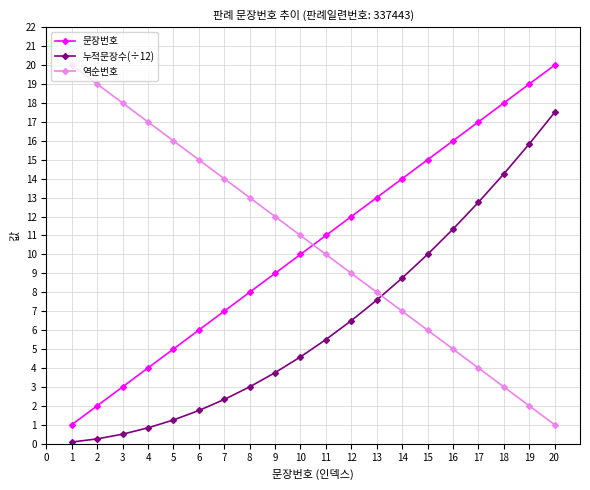

The value of 누적문장수(÷12) at 10 is 3.1. True or false?

False